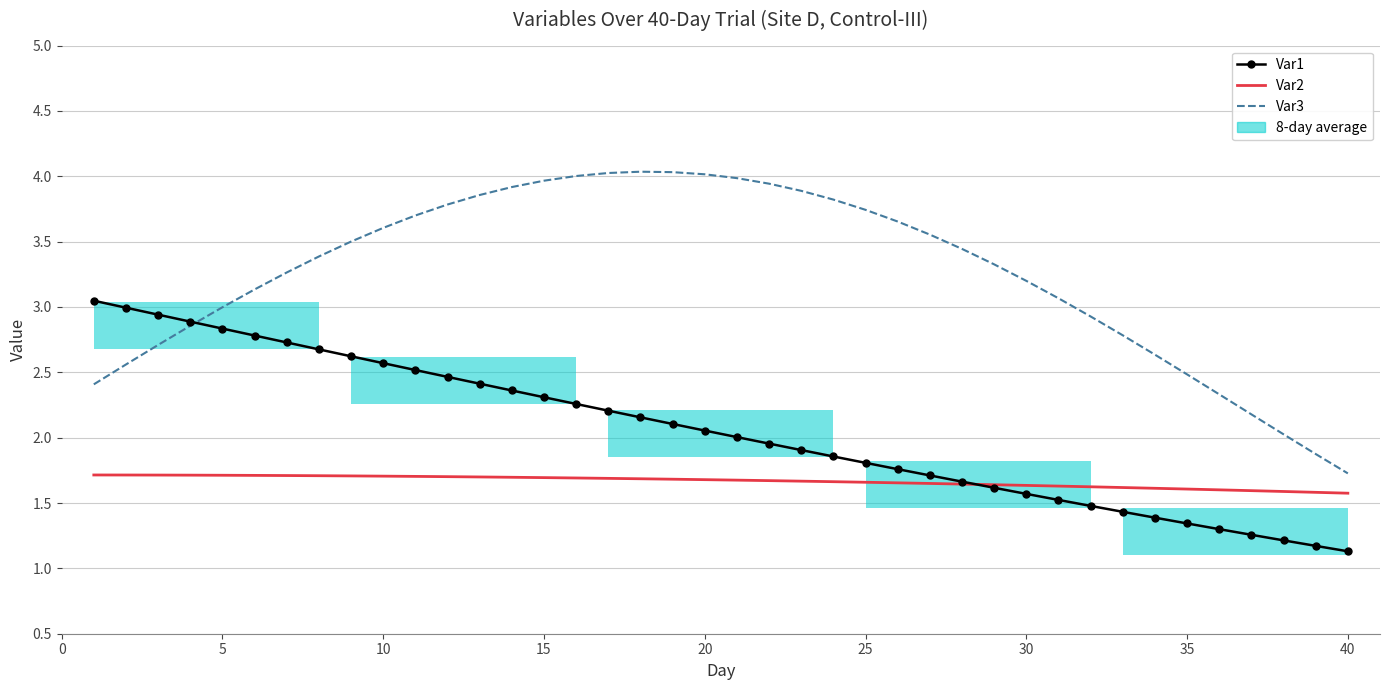

What is the difference between the maximum and minimum values in the Var2 series?

0.1